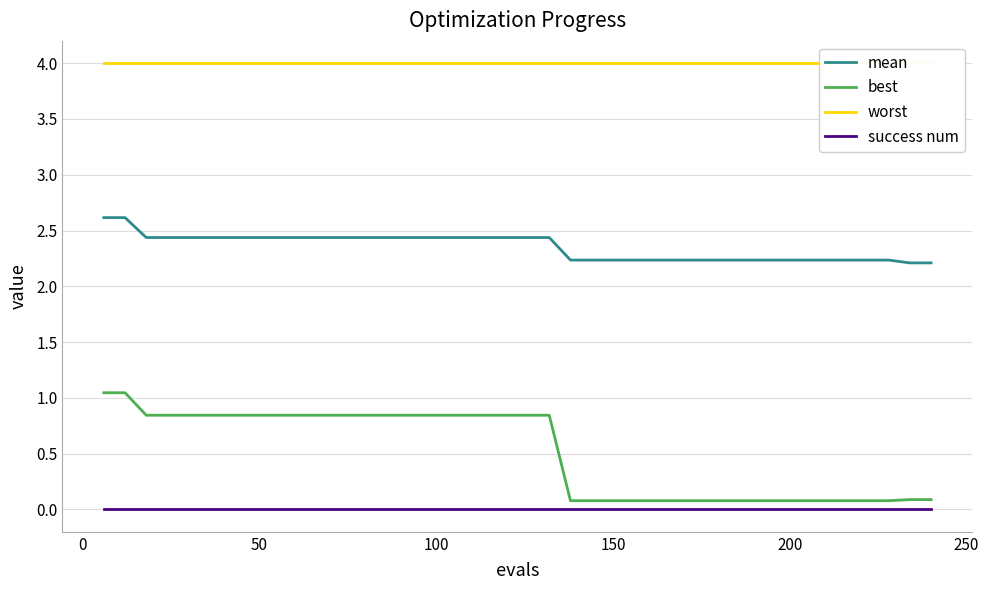

True or false: best has more than 0 points higher than both neighbors.

False